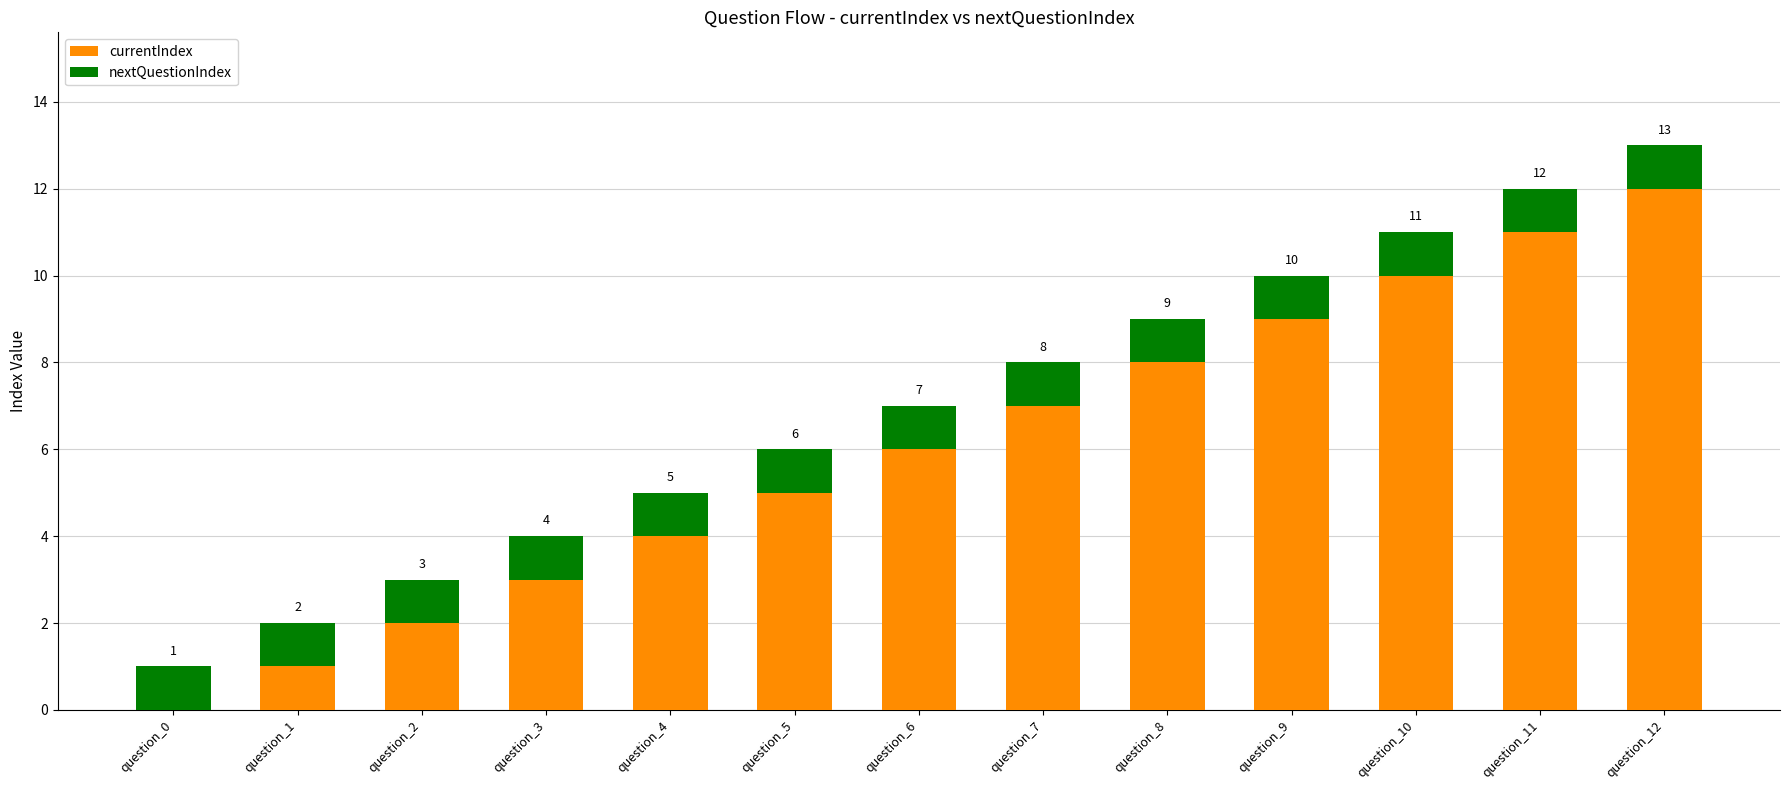

How many distinct data groups are displayed?

2